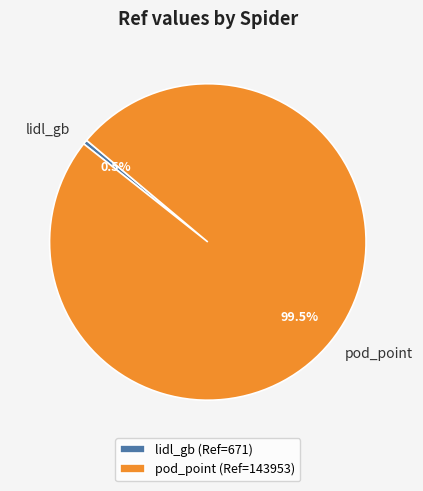

Which slice is the largest?

pod_point